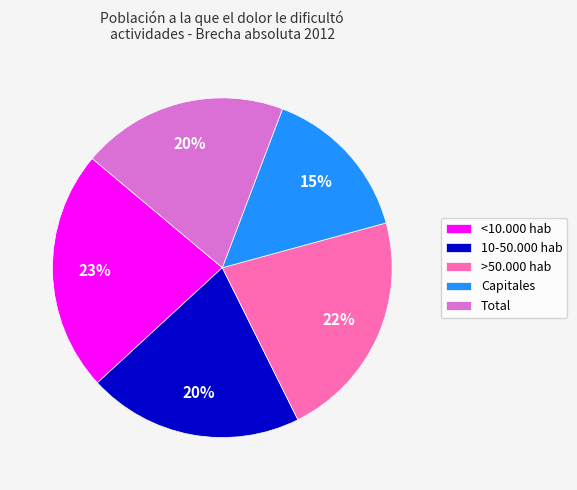

How many segments does this pie chart have?

5